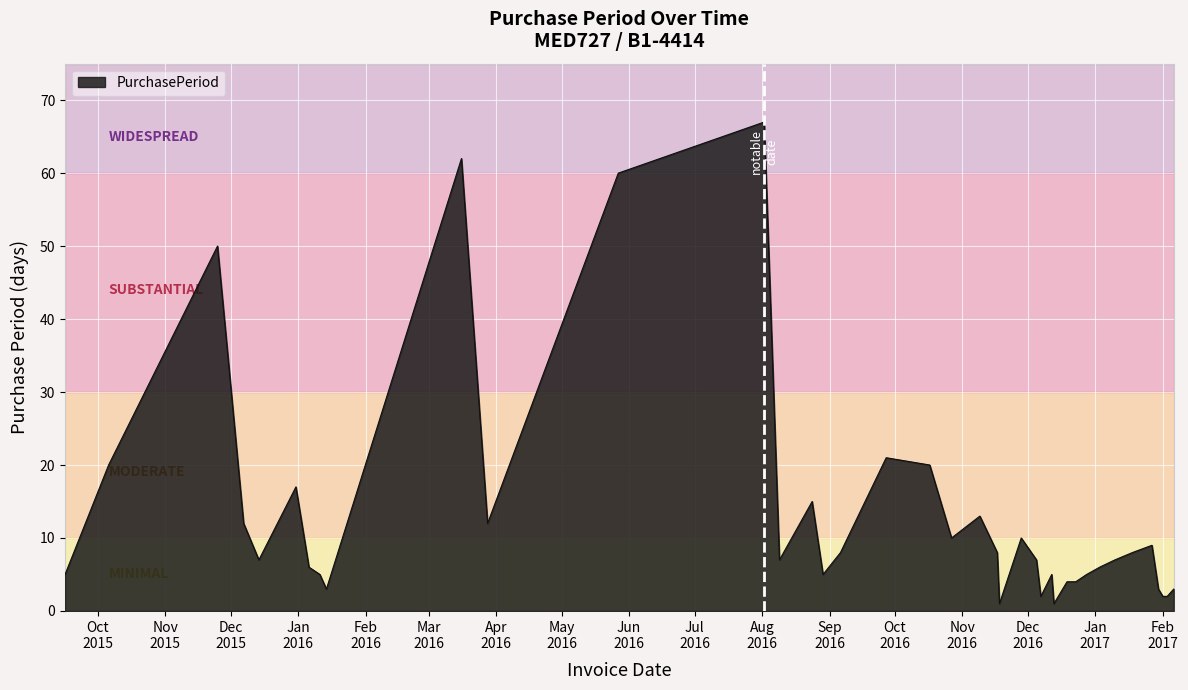

What is the greatest value displayed?

67